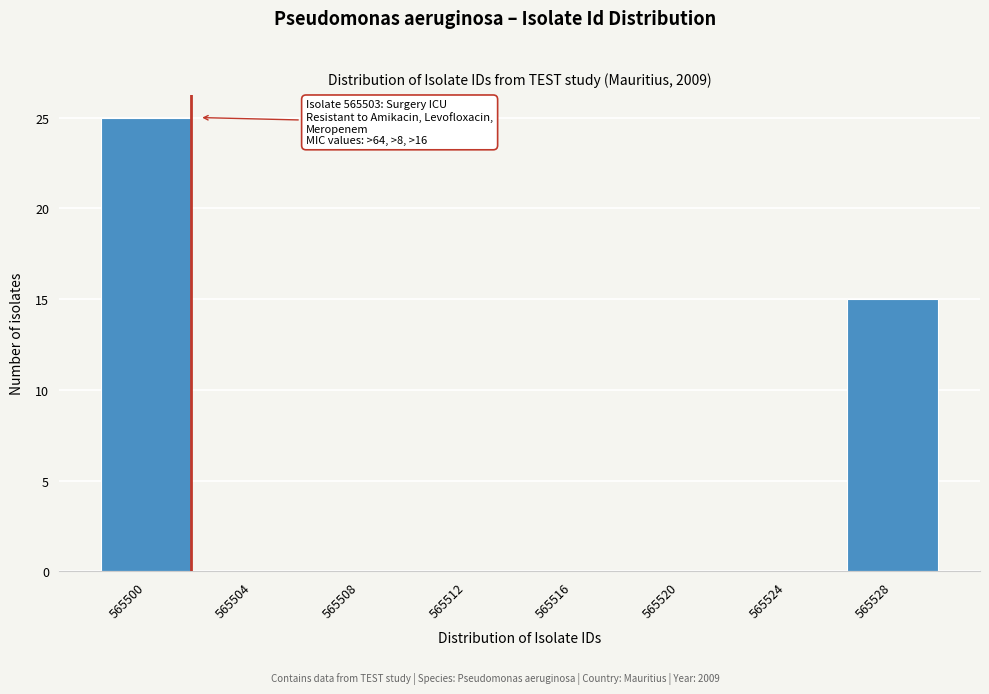

Reading left to right, list all the values displayed in this chart.

565500=25	565504=0	565508=0	565512=0	565516=0	565520=0	565524=0	565528=15